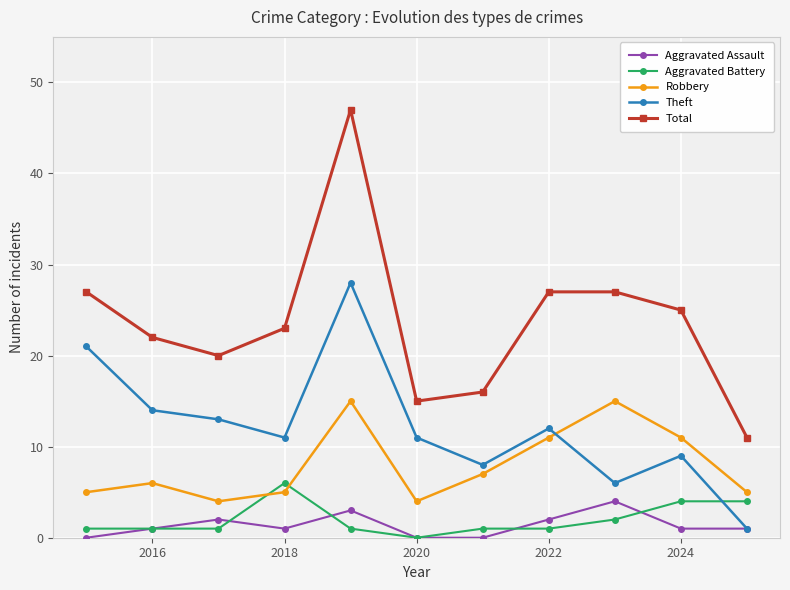

True or false: Total and Theft intersect in this chart.

False